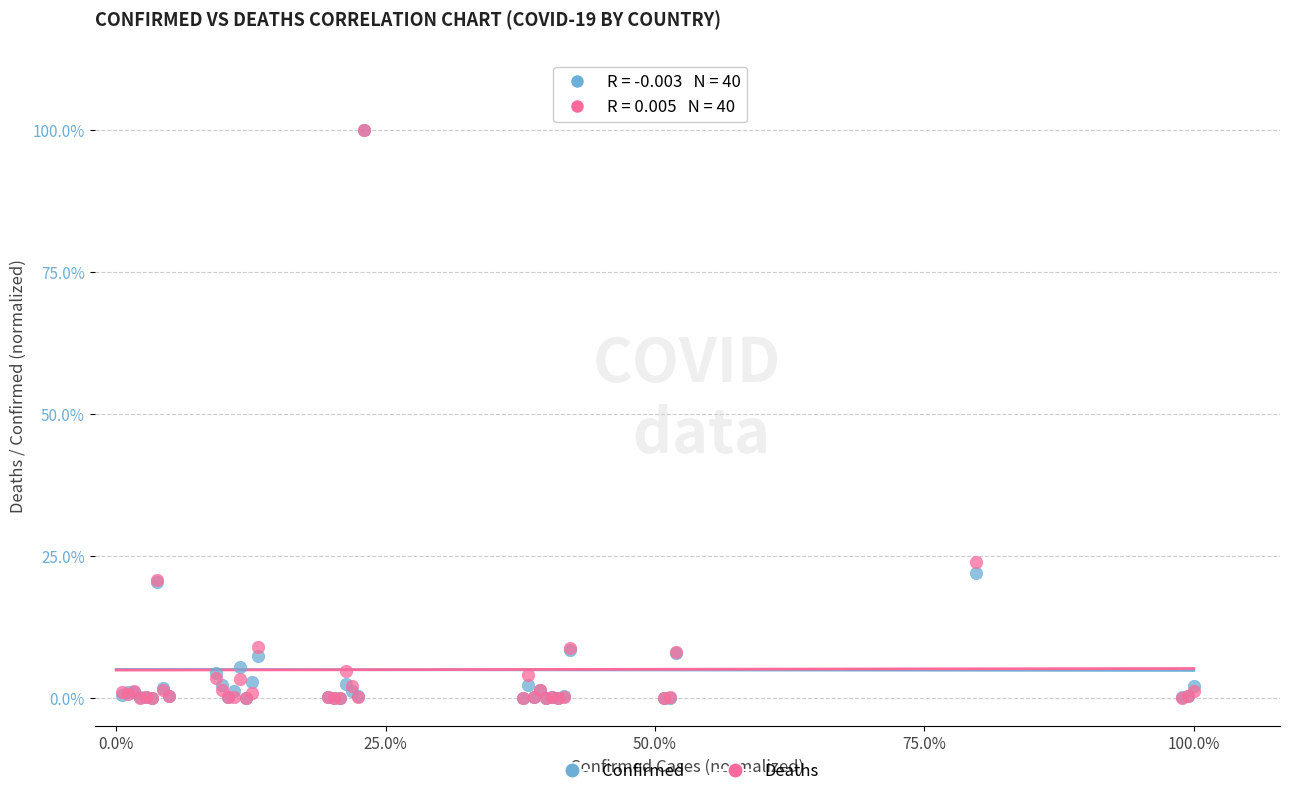

What are all the series names shown in the legend?

Confirmed, Deaths